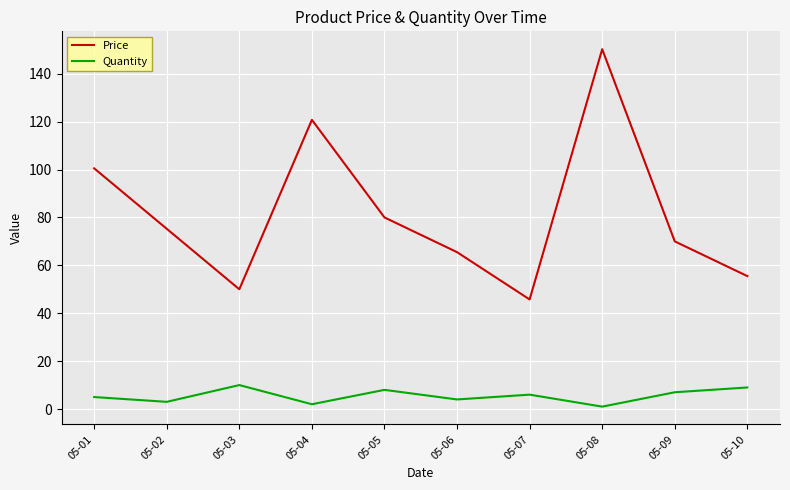

At which label is Price closest to 98?

05-01